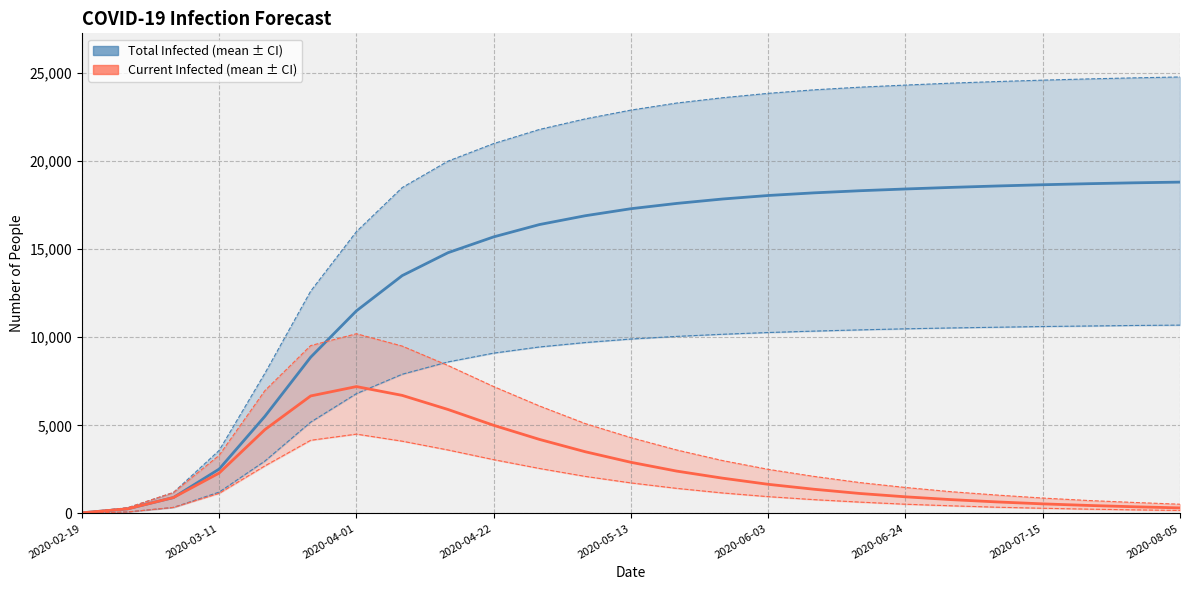

What is the difference between the highest and lowest values at 14?

22440